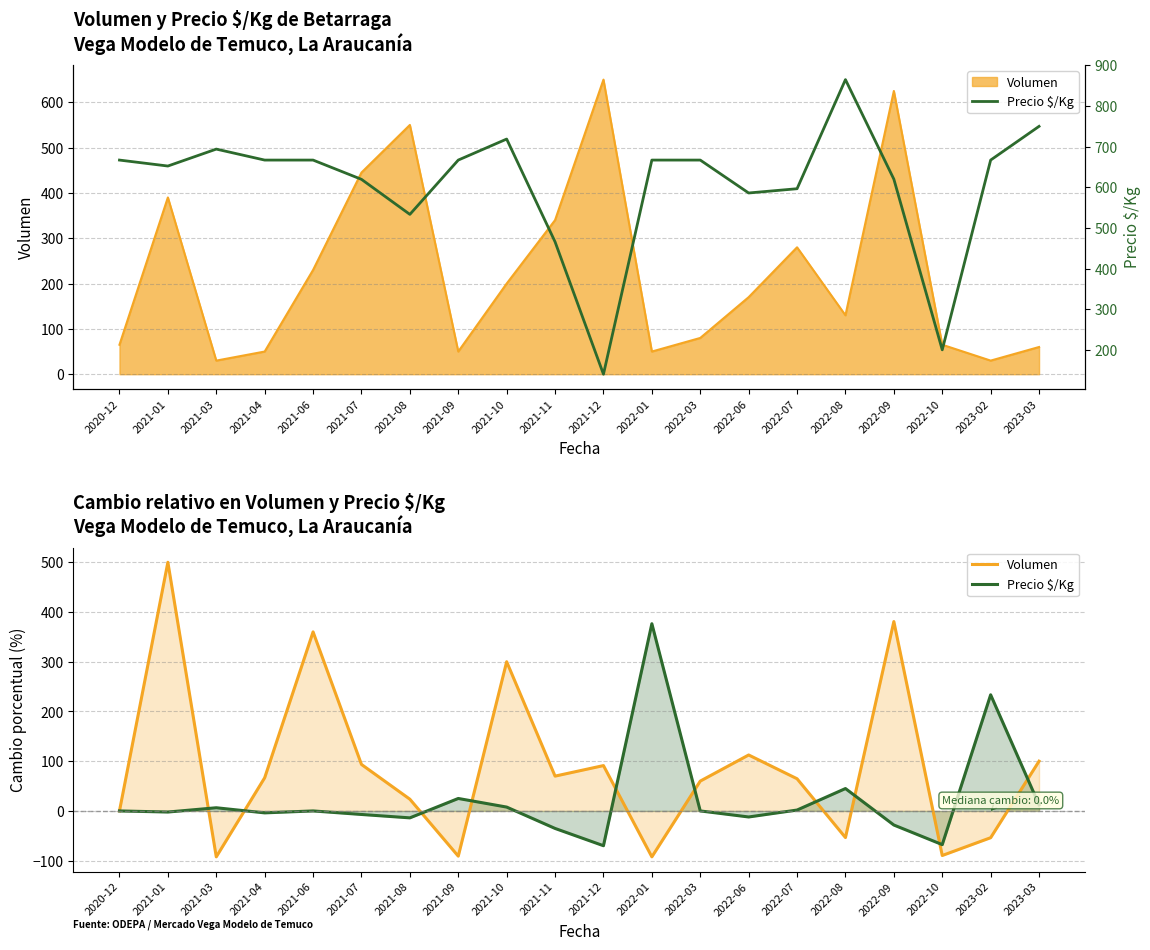

Which series has the largest range (max minus min)?

Precio $/Kg